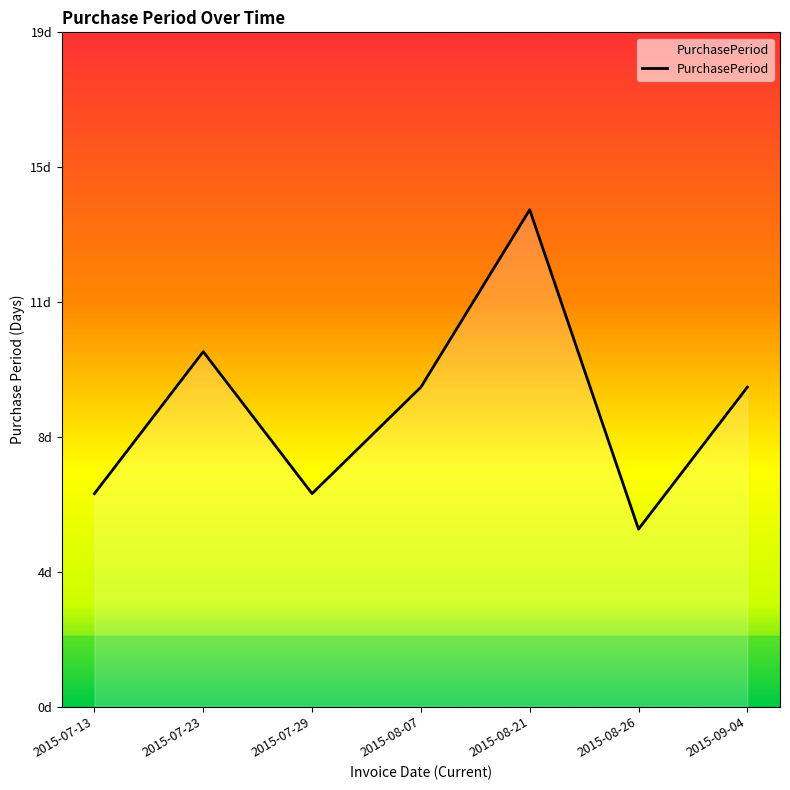

Is this an area chart (filled region under the line)?

Yes